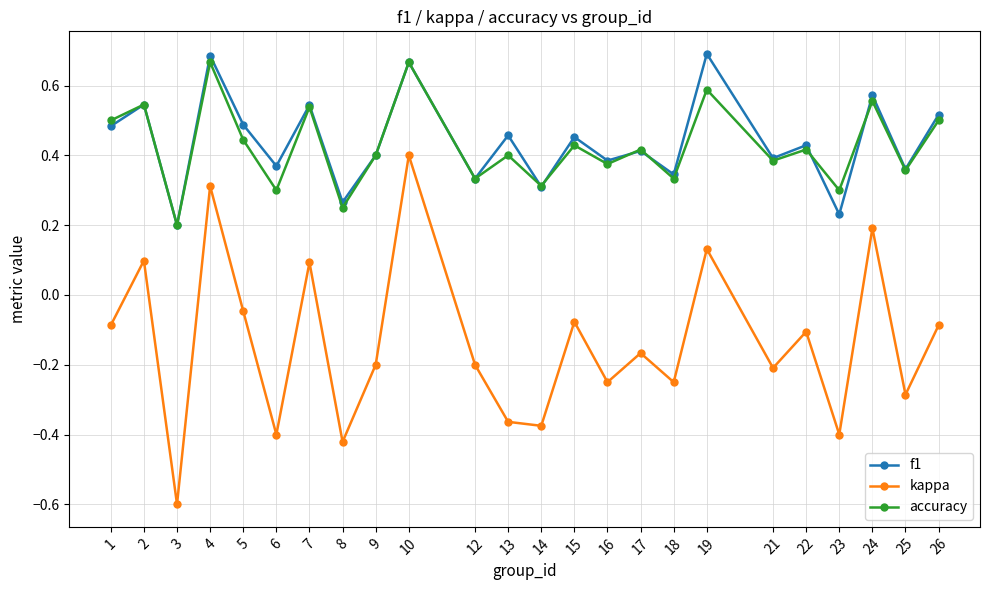

In accuracy, how many points are higher than both neighbors (excluding endpoints)?

10